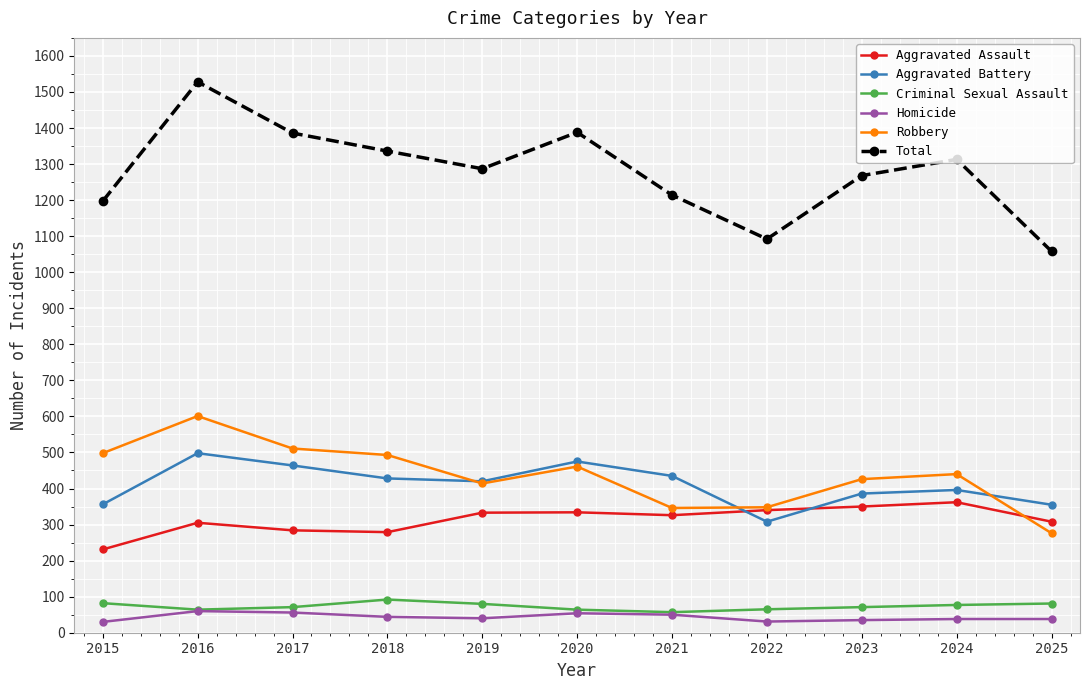

Which series has the widest spread of values?

Total